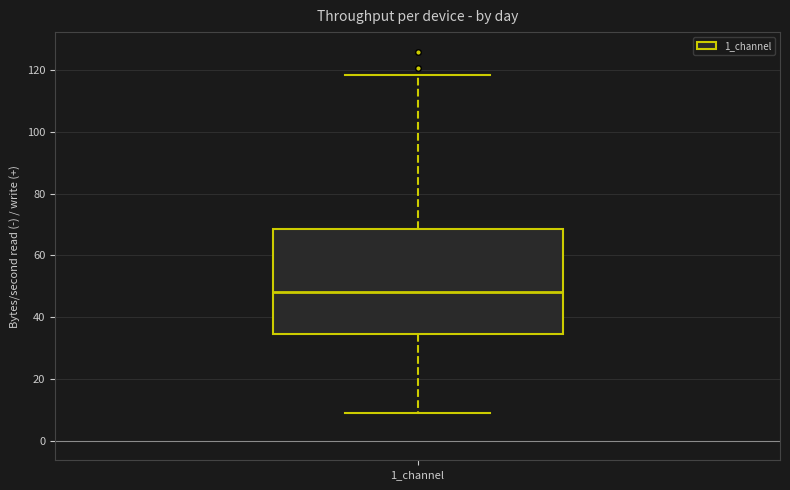

Transcribe this box plot: give where the median line is, the range the box spans, and where the two whiskers end, as read against the y-axis. The values are not printed on the chart, so give them approximately, as read against the axis.

median 48, box 34 to 68, whiskers 10 to 118